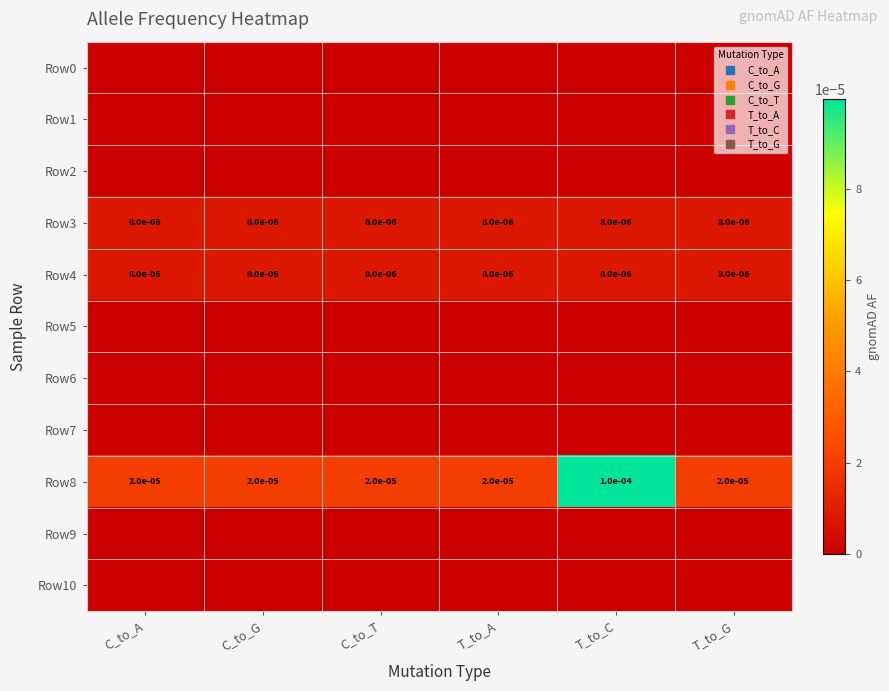

At which label is Row0 closest to 0?

C_to_A